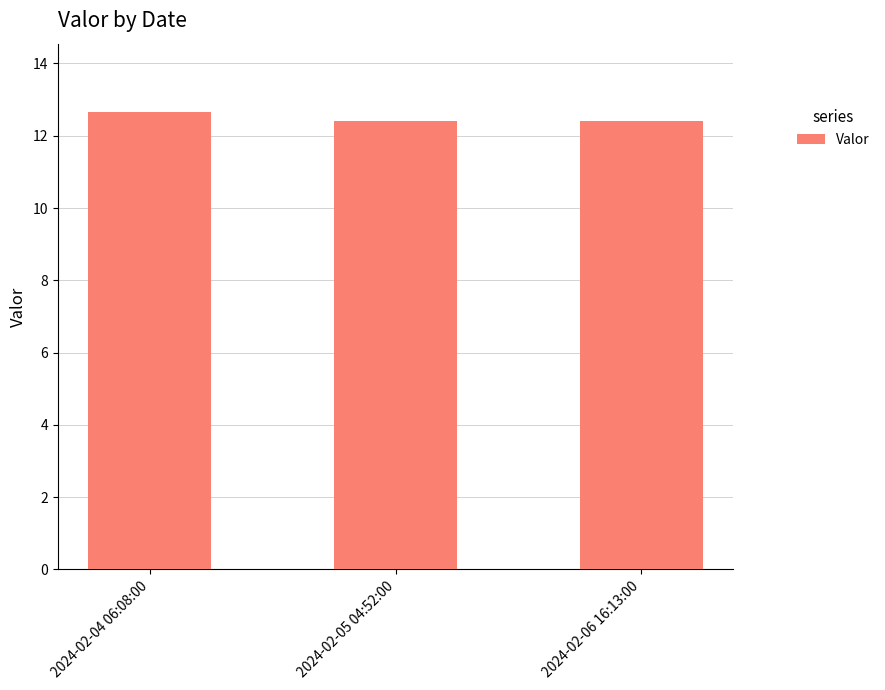

What is the sum of all values?

37.5